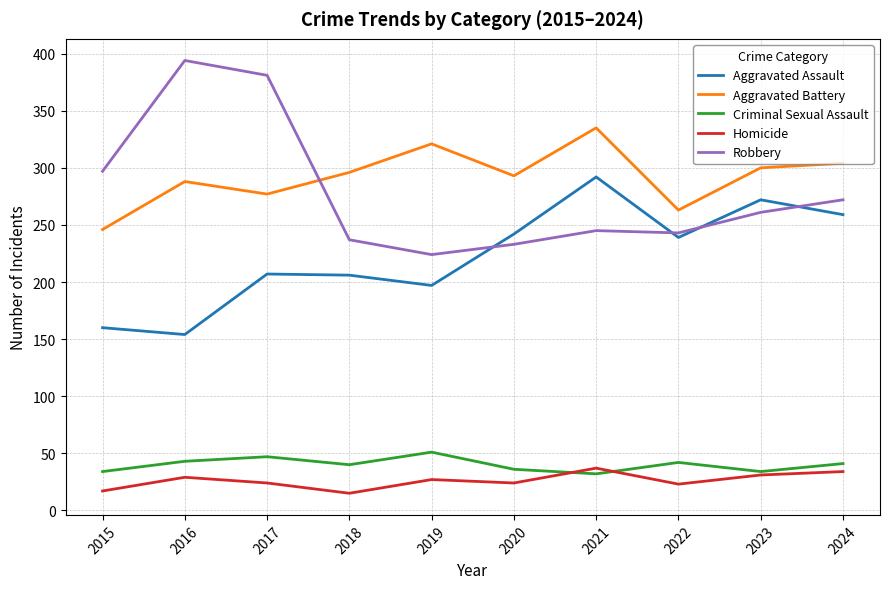

What is the difference between the highest and lowest values at 2018?

281